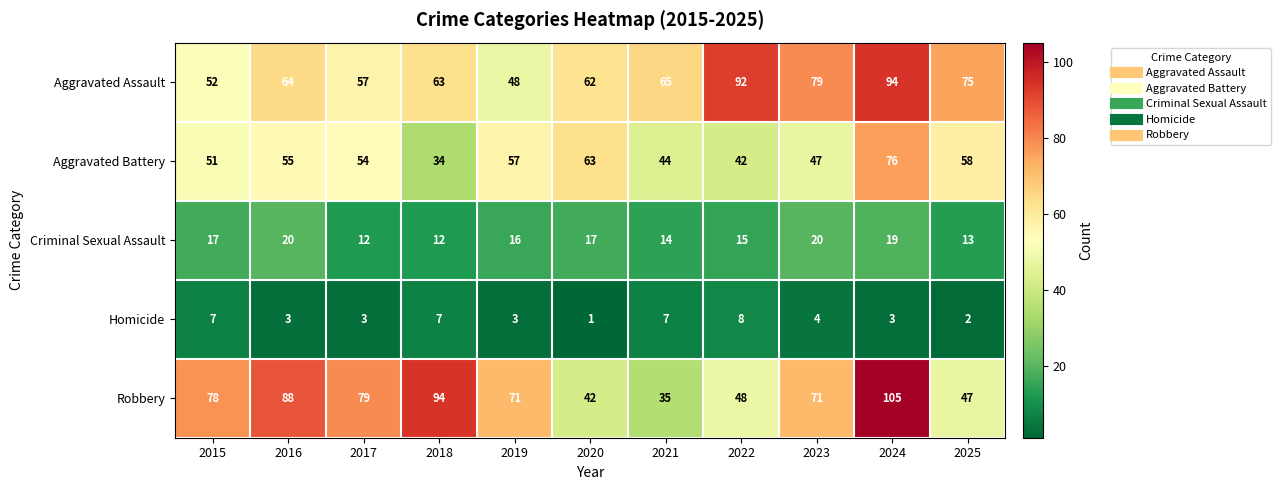

Between 2017 and 2020, which series saw the biggest shift?

Robbery